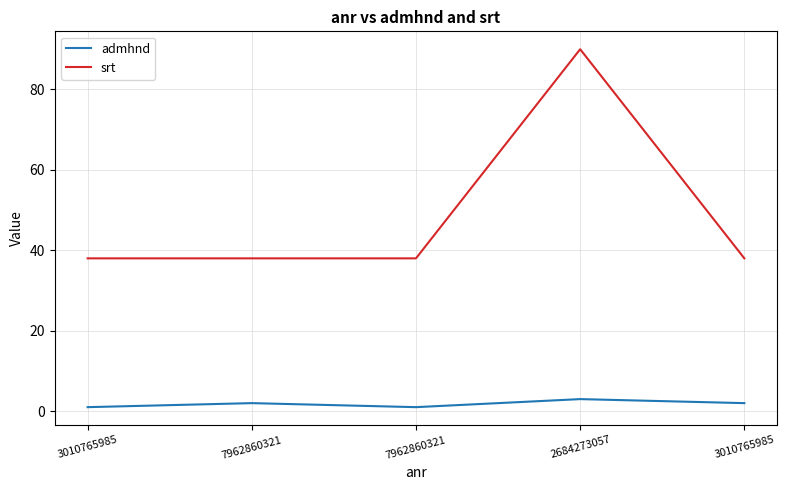

Reading left to right, transcribe all the data shown in this chart.

admhnd: 1	2	1	3	2
srt: 38	38	38	90	38